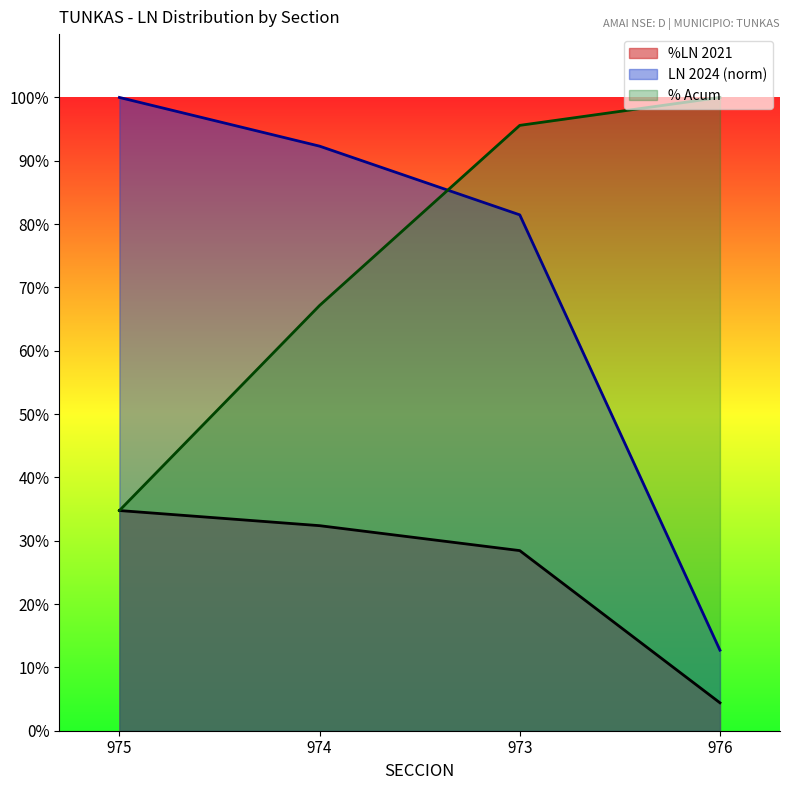

How many %LN 2021 values are between 0 and 1?

4